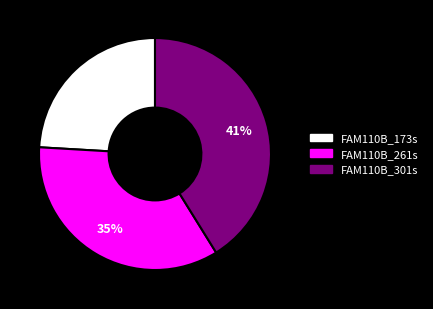

Is it true that FAM110B_301s is 41% of the pie?

True